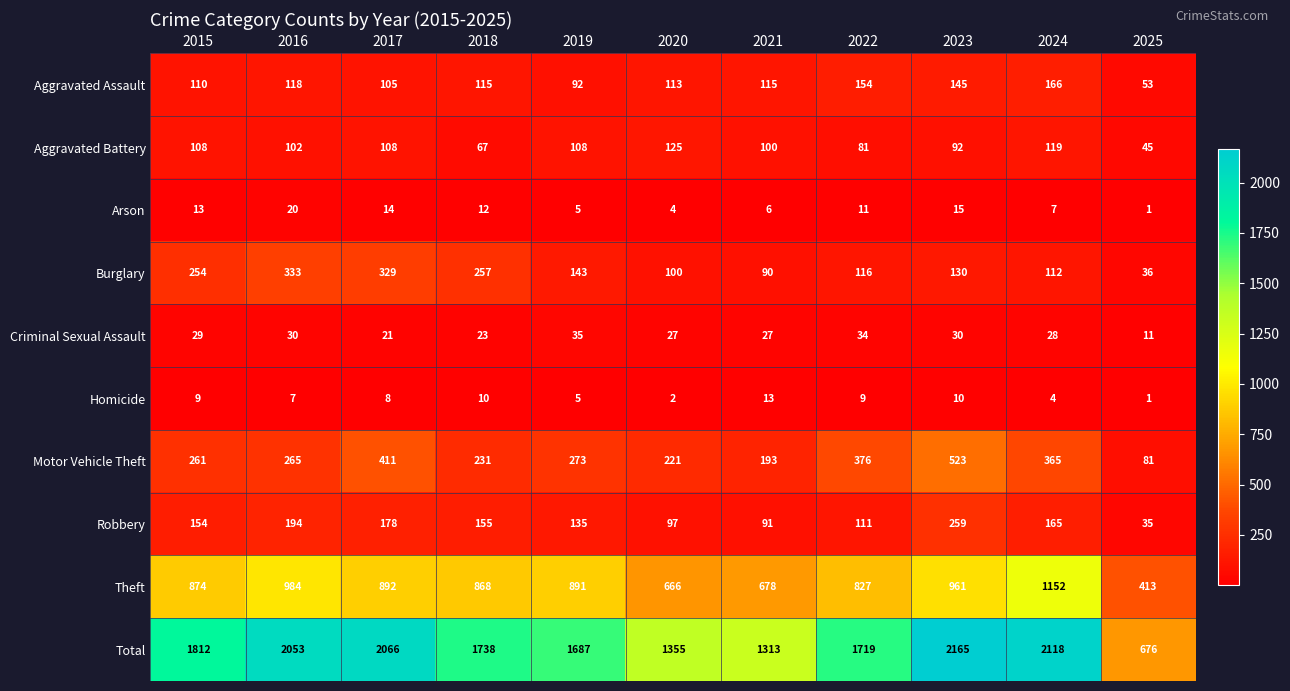

What is the total value across all series at 2015?

3624